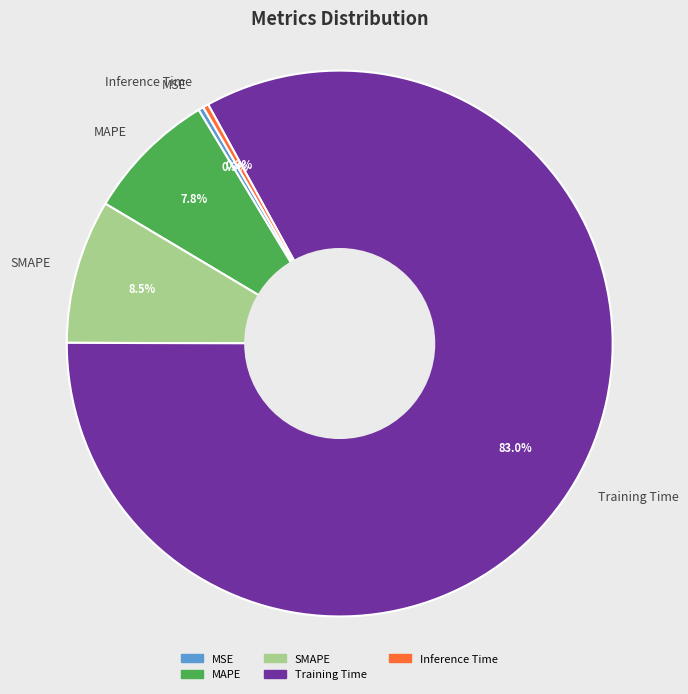

Do Inference Time and MAPE together represent more than half of the pie?

No